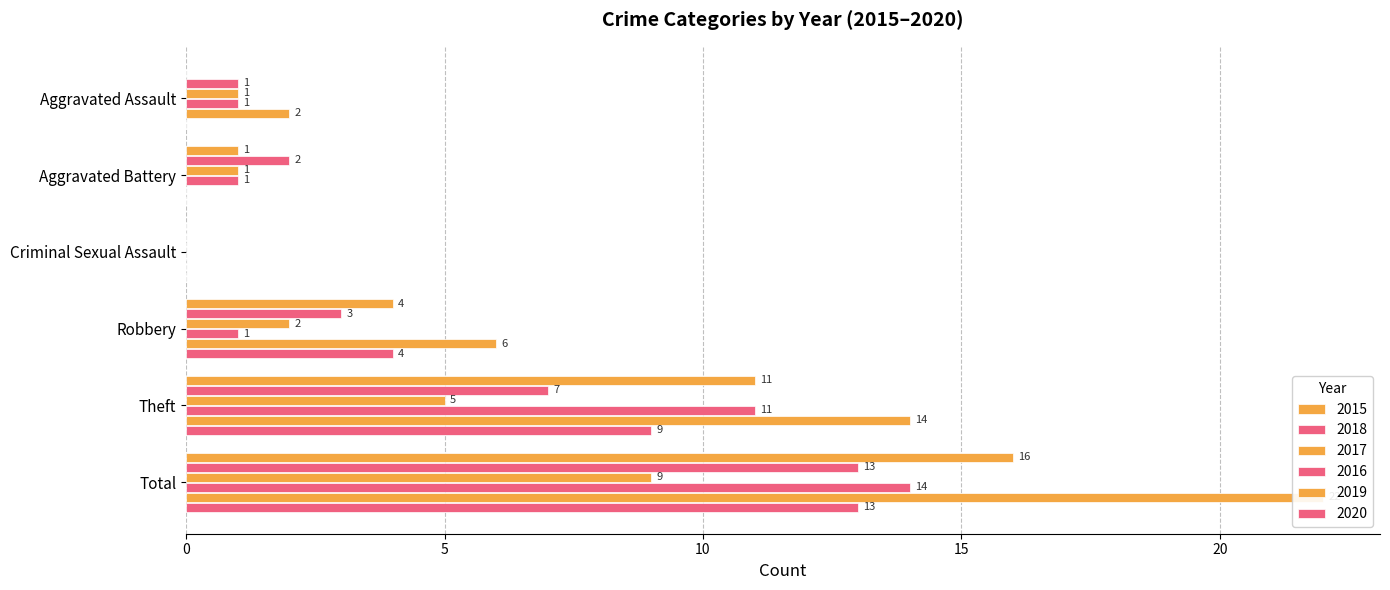

At which category is the sum across all series the highest?

Total